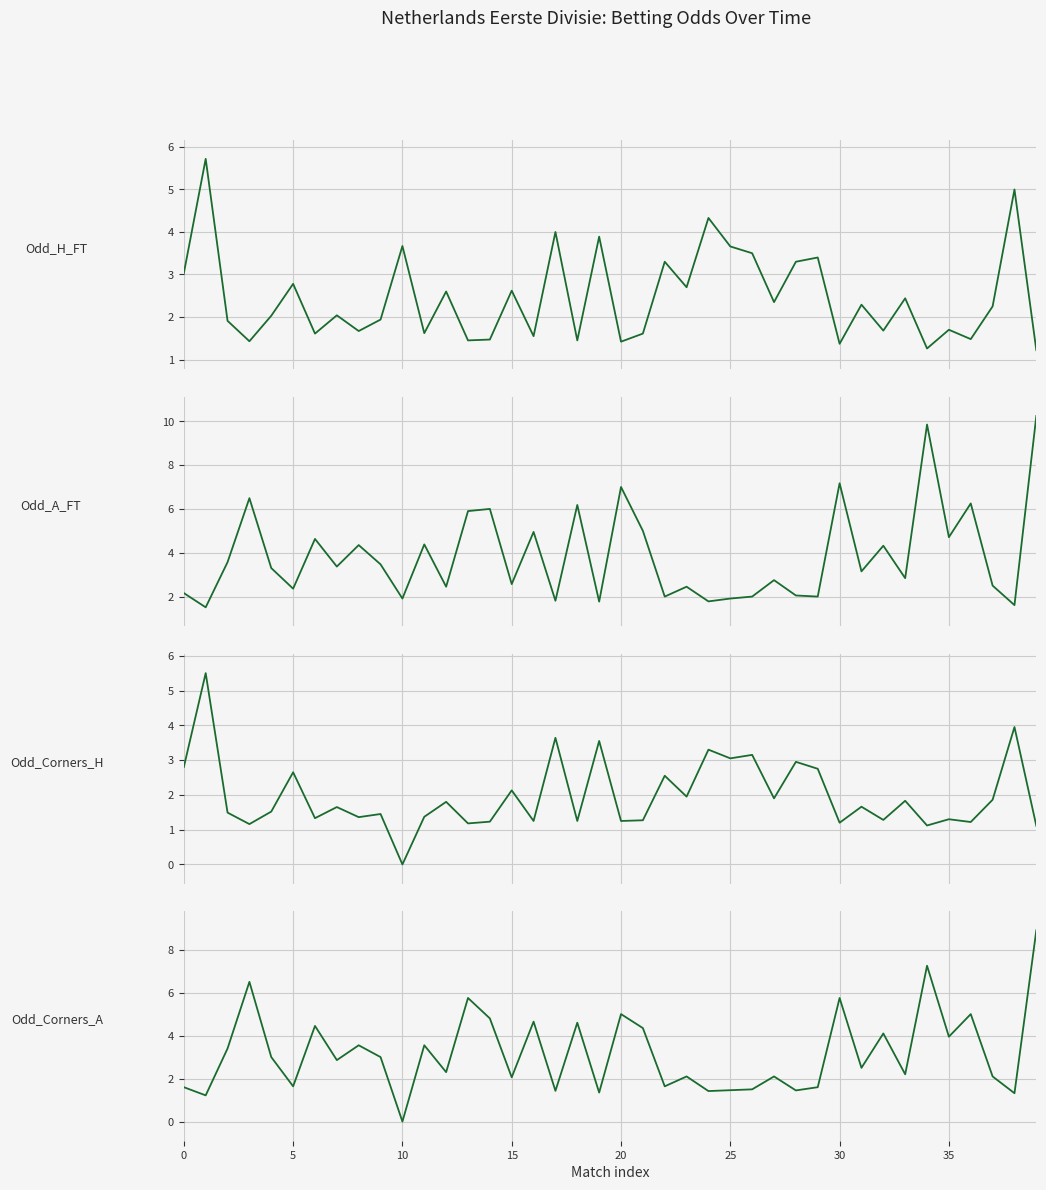

How many times do Odd_Corners_H and Odd_Corners_A cross each other?

17